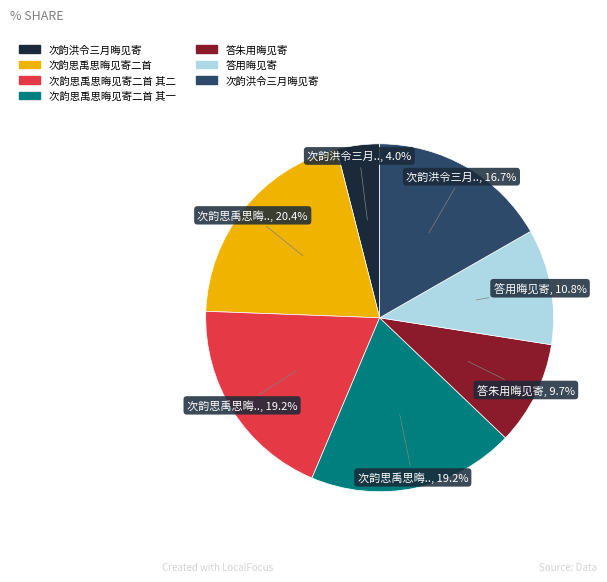

Is there a majority slice in this chart?

No